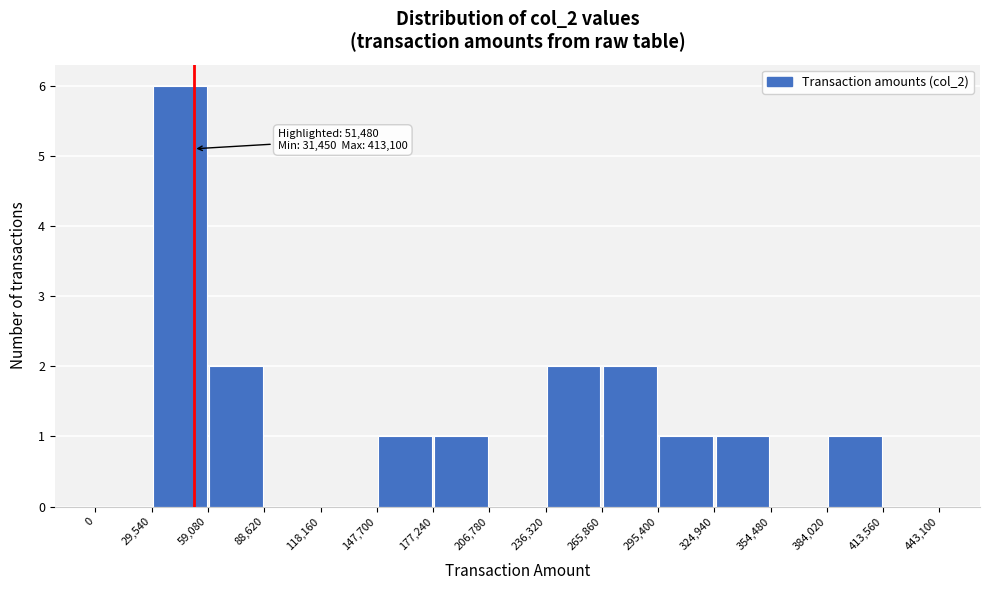

Which range on the x-axis has the tallest bar?

29,540 to 59,080